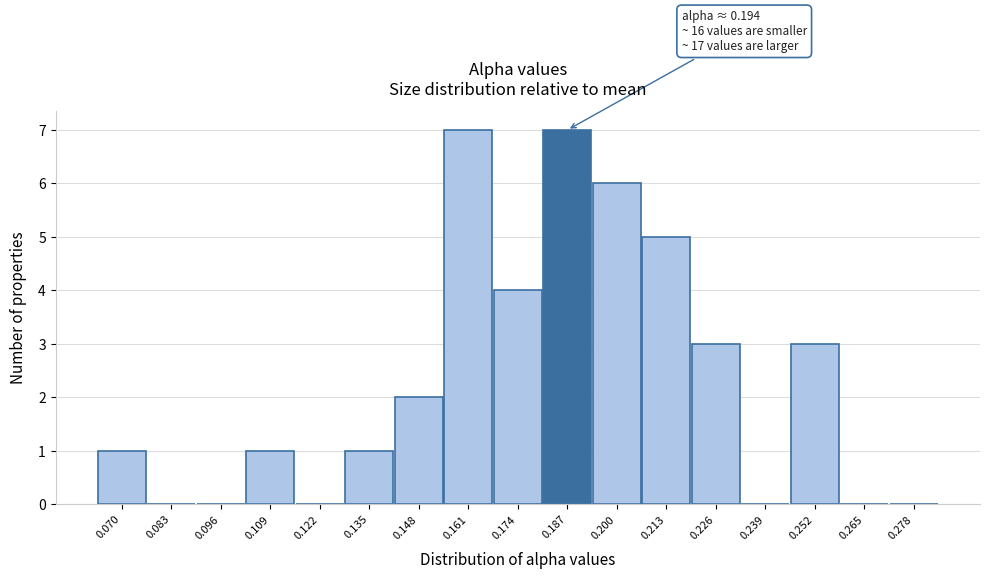

Reading left to right, what are all the values shown in this chart?

0.070=1	0.083=0	0.096=0	0.109=1	0.122=0	0.135=1	0.148=2	0.161=7	0.174=4	0.187=7	0.200=6	0.213=5	0.226=3	0.239=0	0.252=3	0.265=0	0.278=0